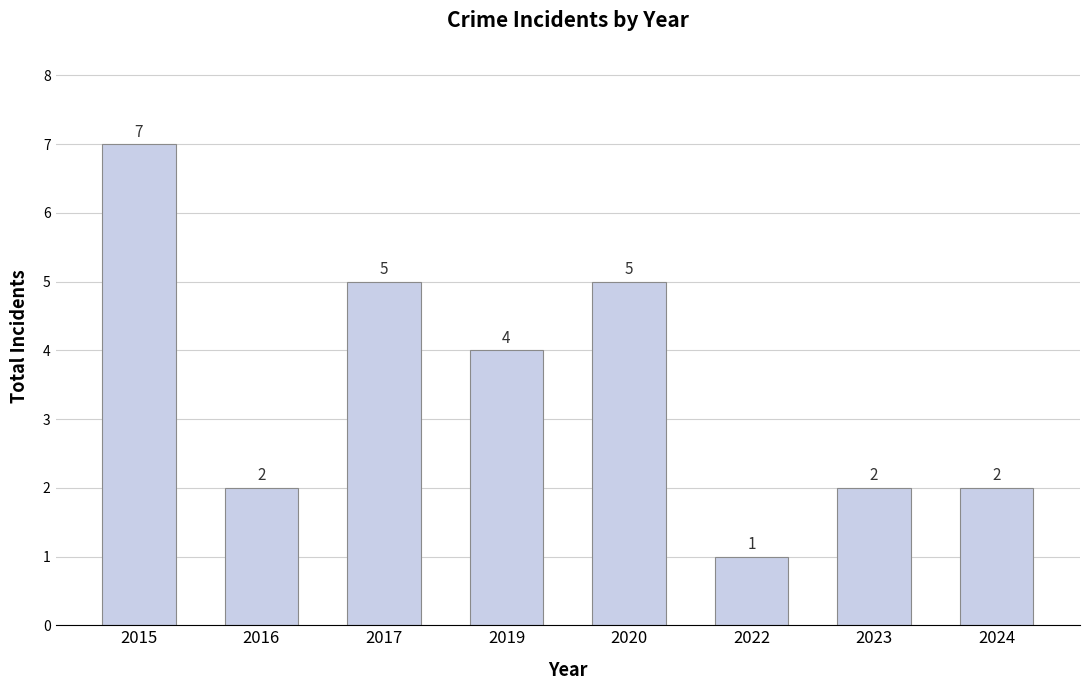

What is the change in value from 2015 to 2022?

-6